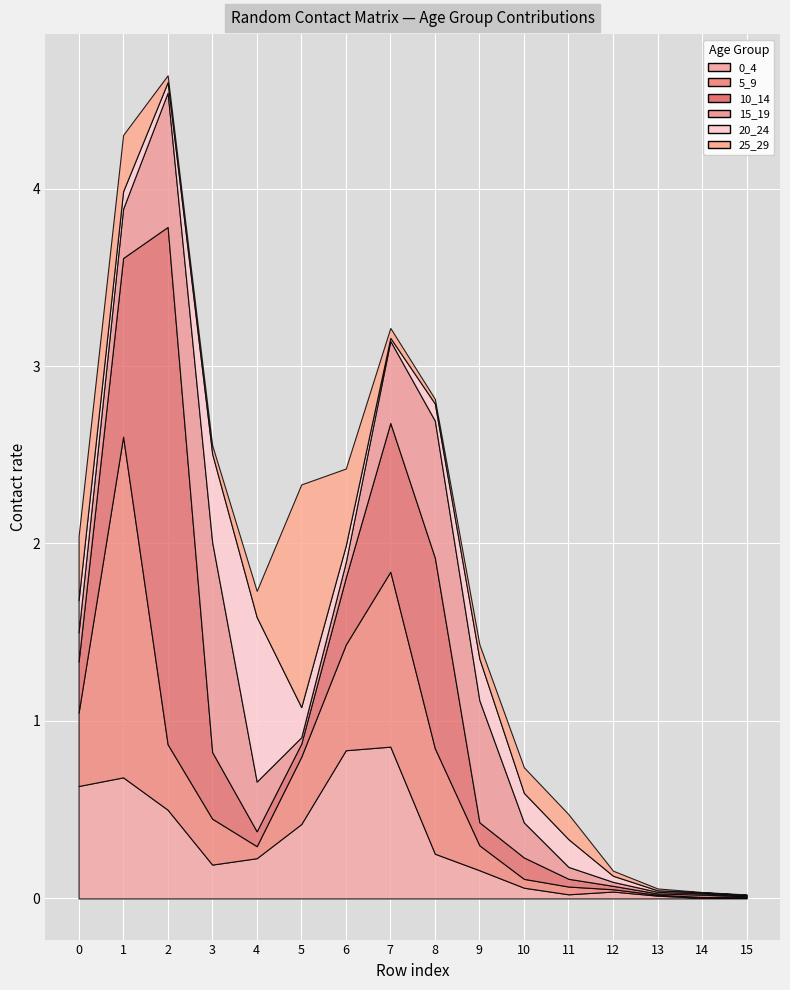

What is the average value of the 25_29 series?

0.2